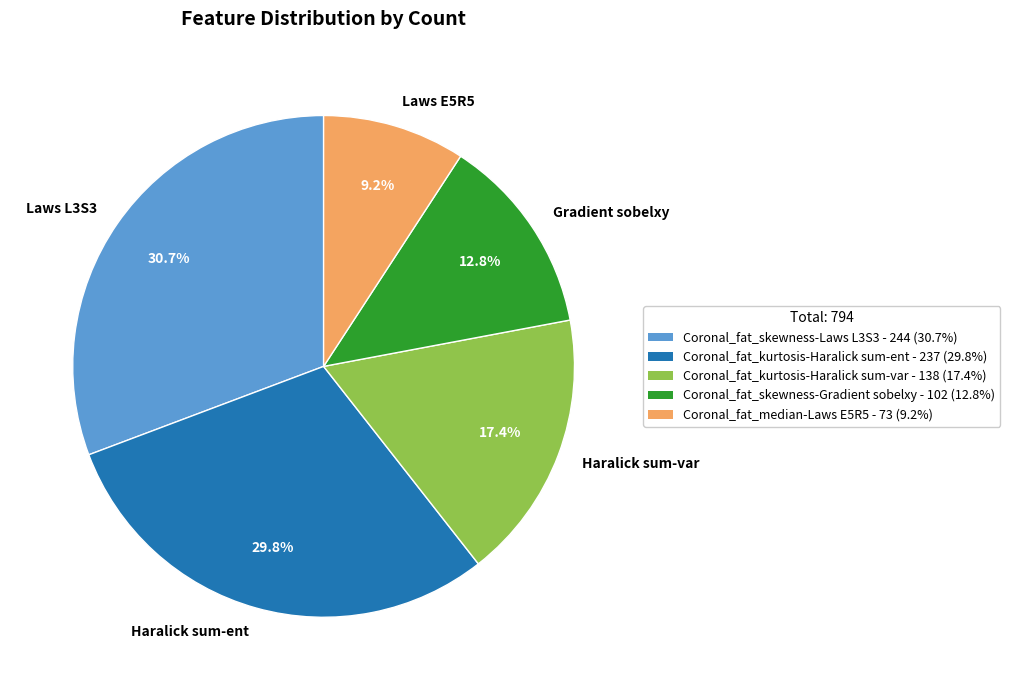

Is there any slice that represents more than half of the pie?

No